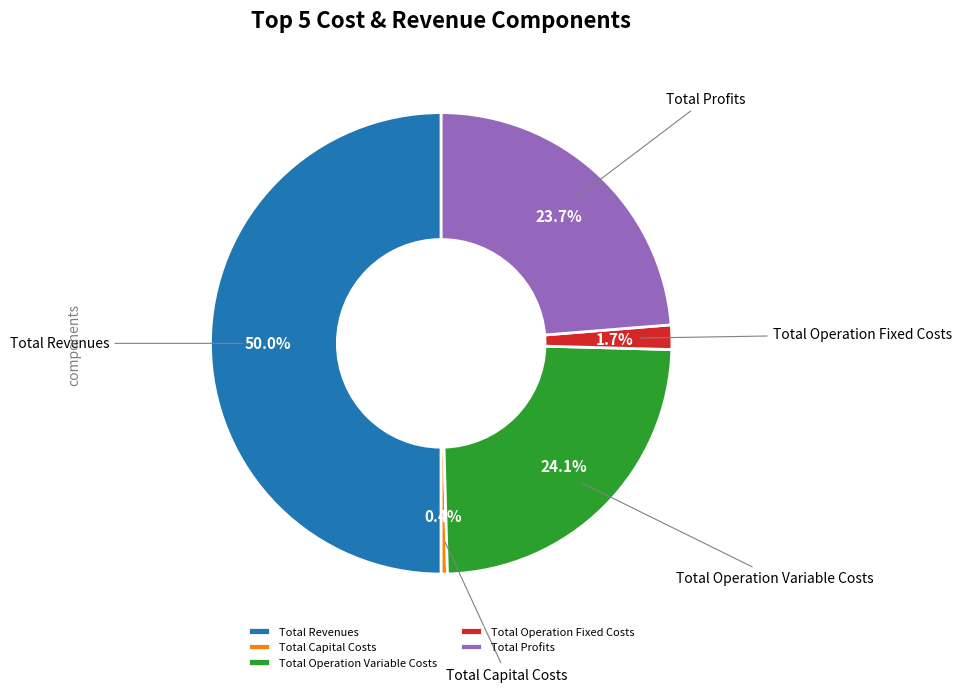

Which slice is the largest?

Total Revenues